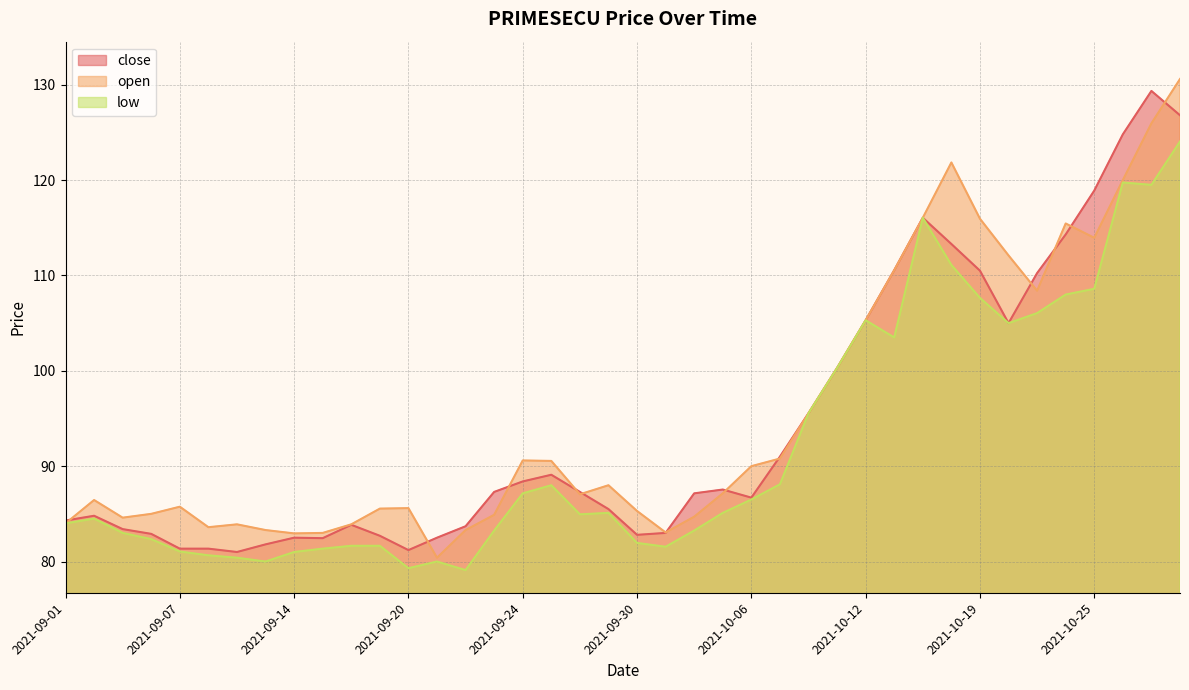

True or false: close and low intersect in this chart.

False